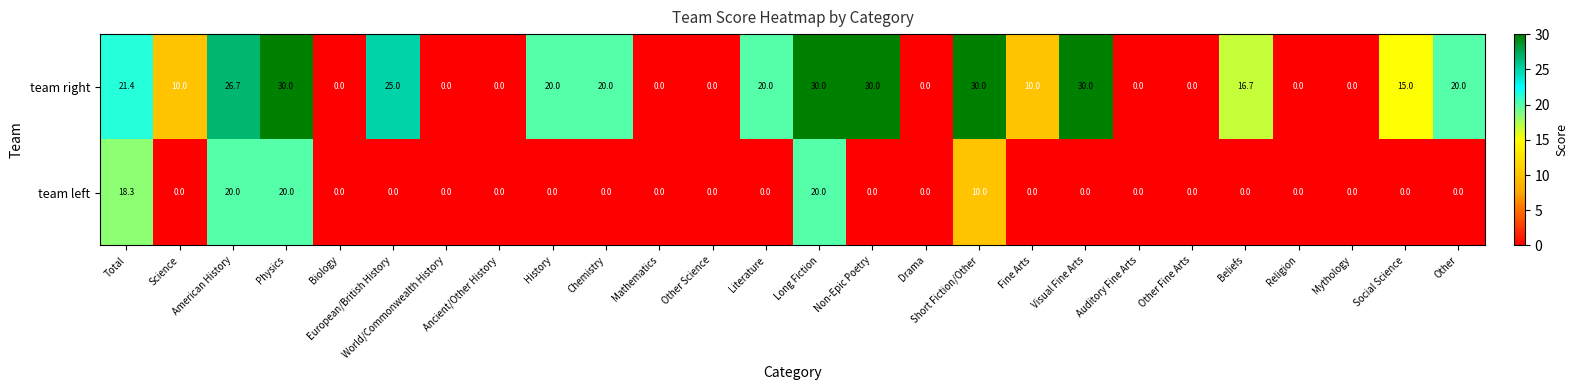

Rank the series by their average value, from highest to lowest.

team right, team left